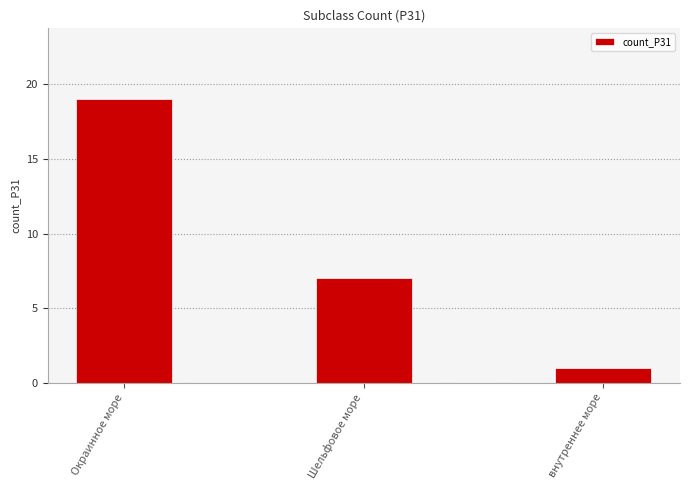

The chart shows a value of 19 at Окраинное море. True or false?

True